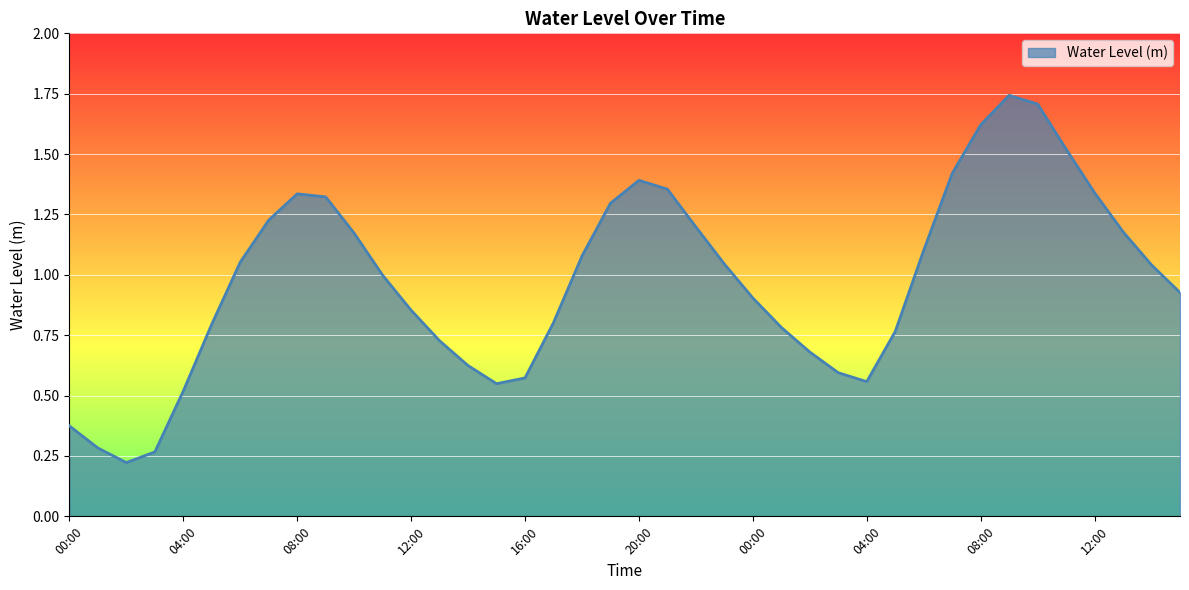

What is the smallest value displayed?

0.2